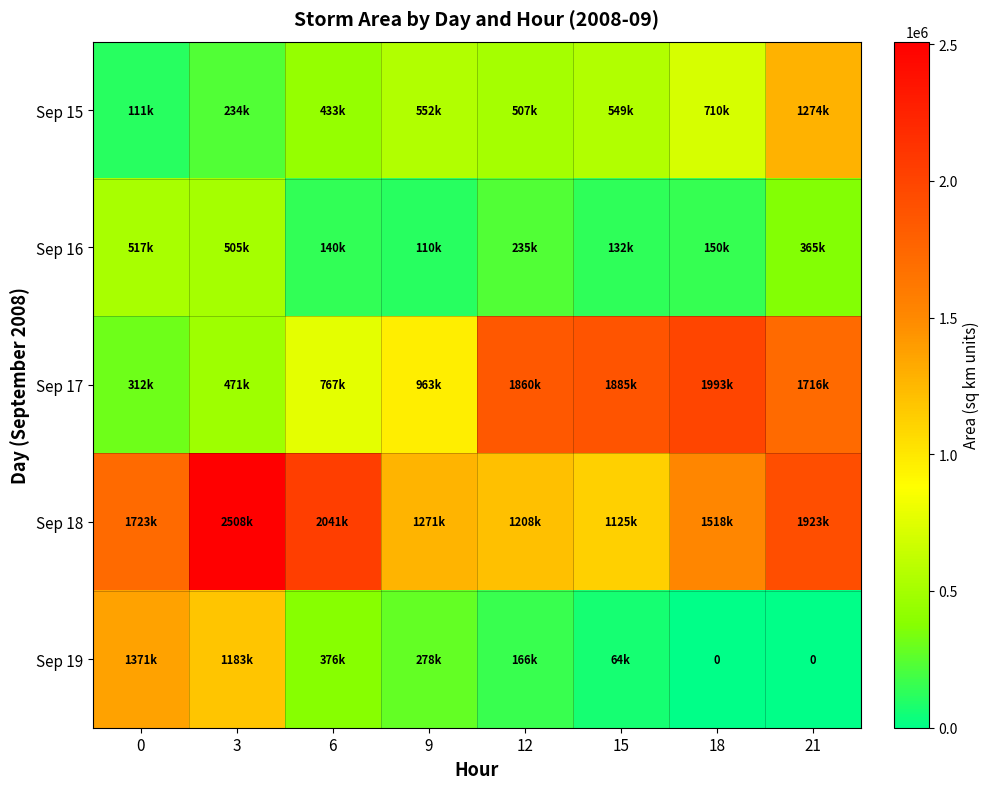

At which category is the sum across all series the highest?

21